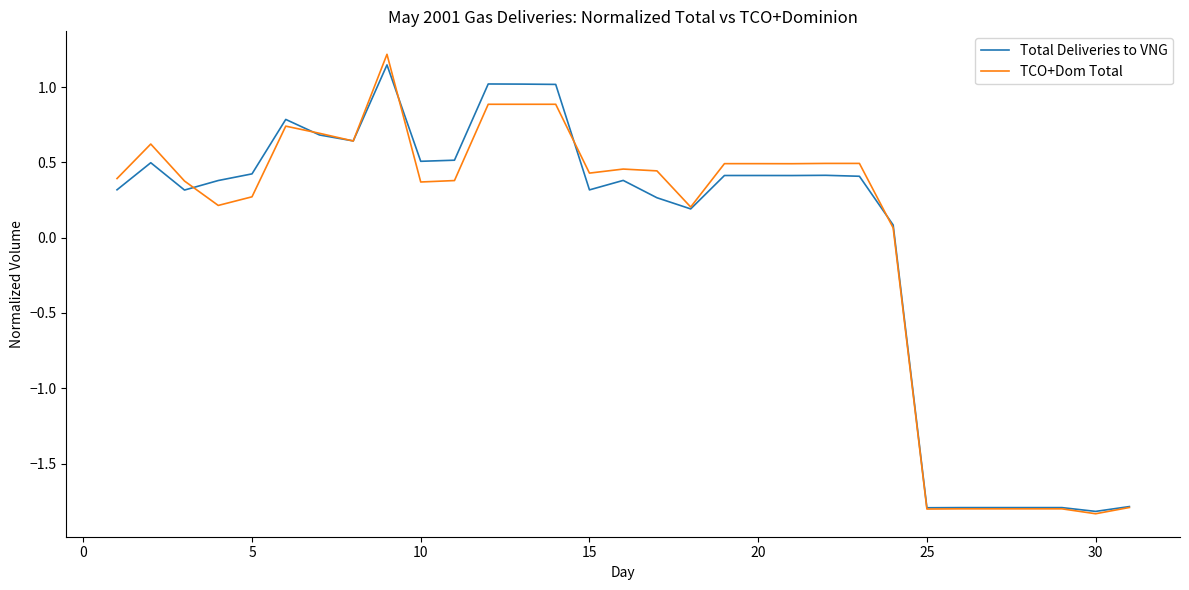

Which series has the widest spread of values?

TCO+Dom Total